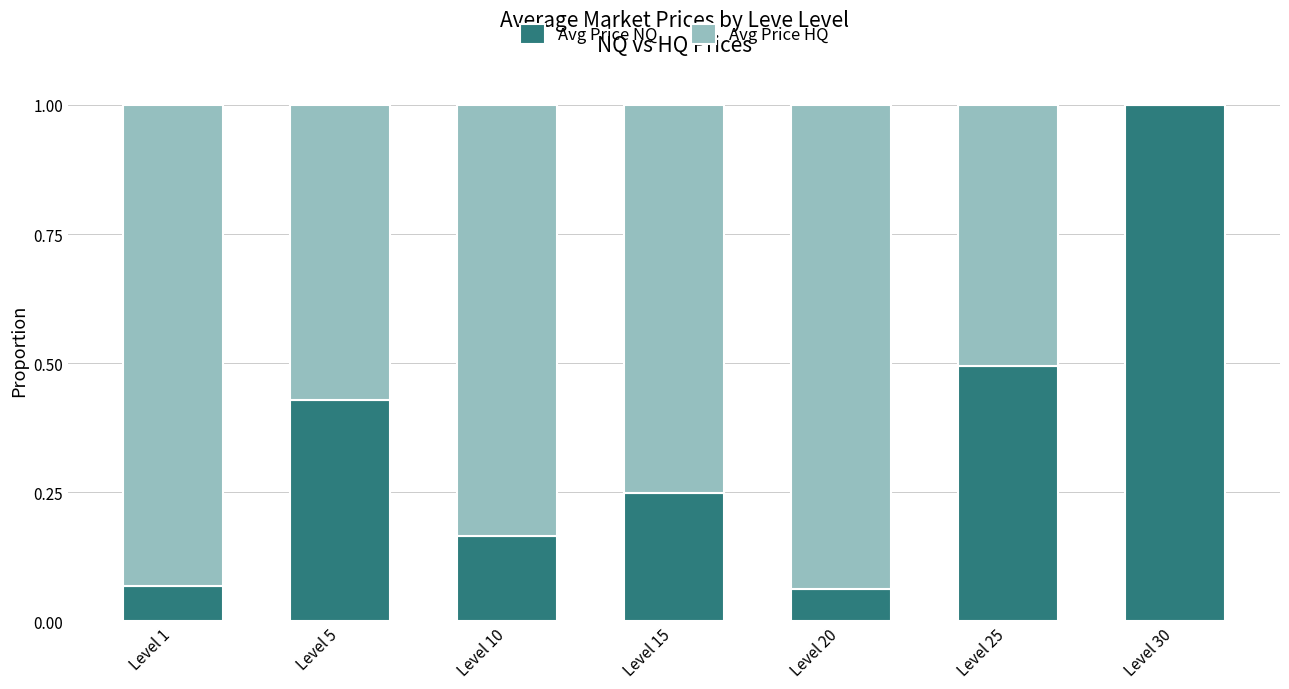

Which category has the highest value in the Avg Price NQ series?

Level 30